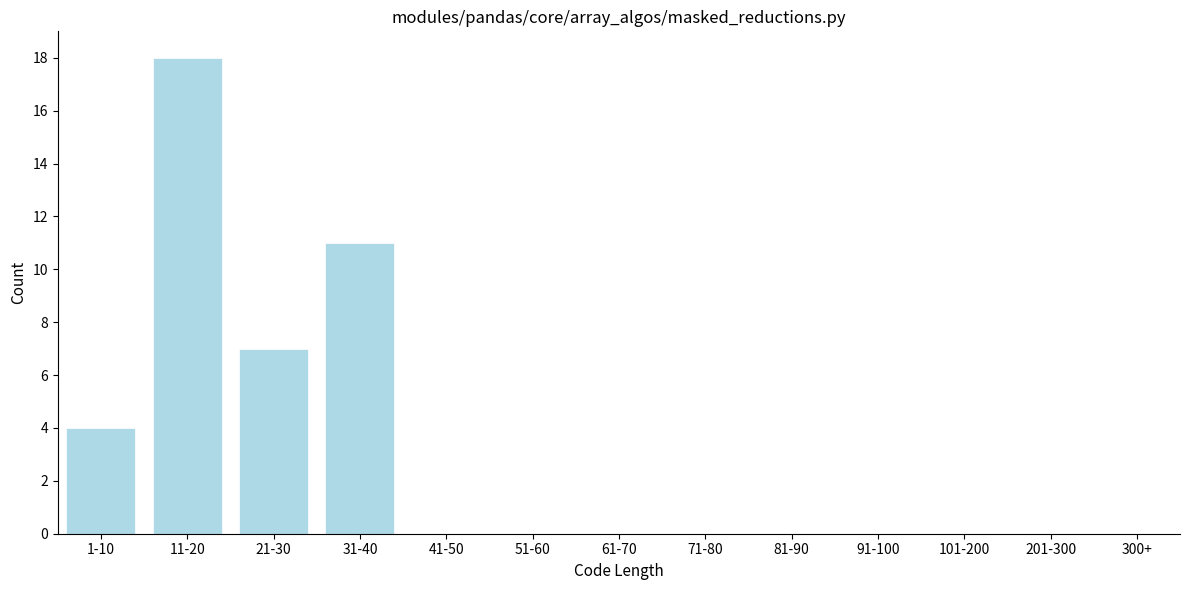

Reading left to right, what are all the values shown in this chart?

1-10=4	11-20=18	21-30=7	31-40=11	41-50=0	51-60=0	61-70=0	71-80=0	81-90=0	91-100=0	101-200=0	201-300=0	300+=0